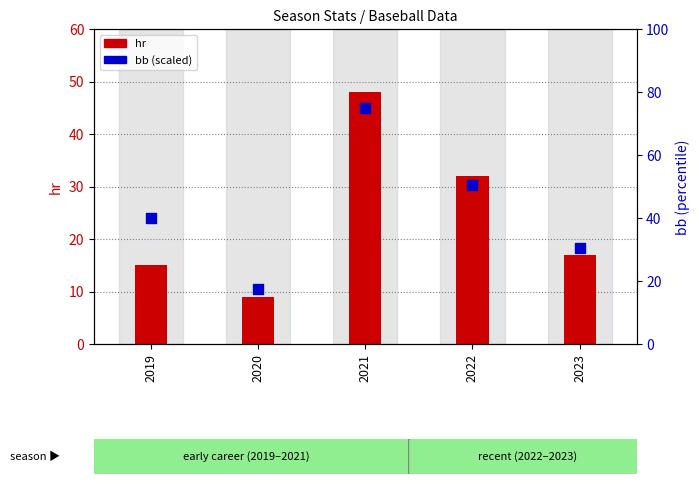

Is the value of hr at 2020 greater than the value of bb at 2023?

No